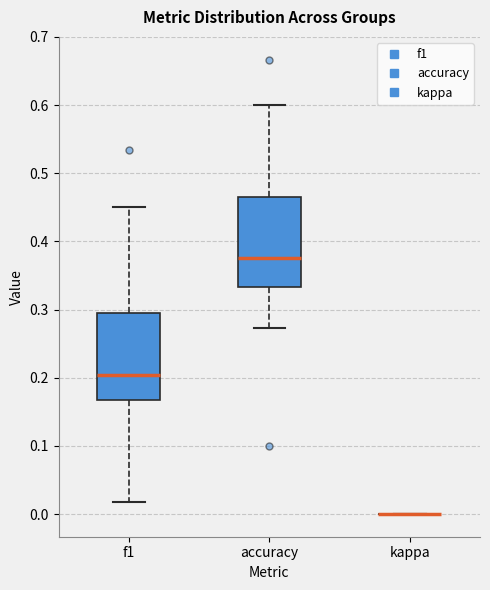

Reading left to right, read every box against the y-axis: the position of its median line, the range the box covers, and the ends of its whiskers. The values are not printed on the chart, so give them approximately, as read against the axis.

f1: median 0.20, box 0.17 to 0.30, whiskers 0.02 to 0.45
accuracy: median 0.38, box 0.33 to 0.47, whiskers 0.27 to 0.60
kappa: box collapsed to a line at 0.00, whiskers 0.00 to 0.00